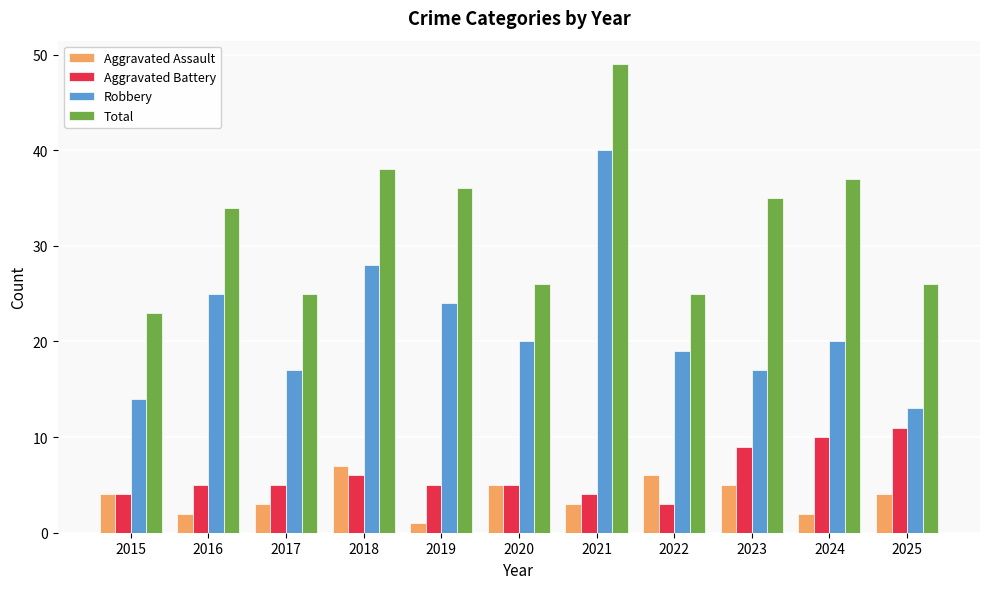

Which label corresponds to the largest value in the chart?

2021